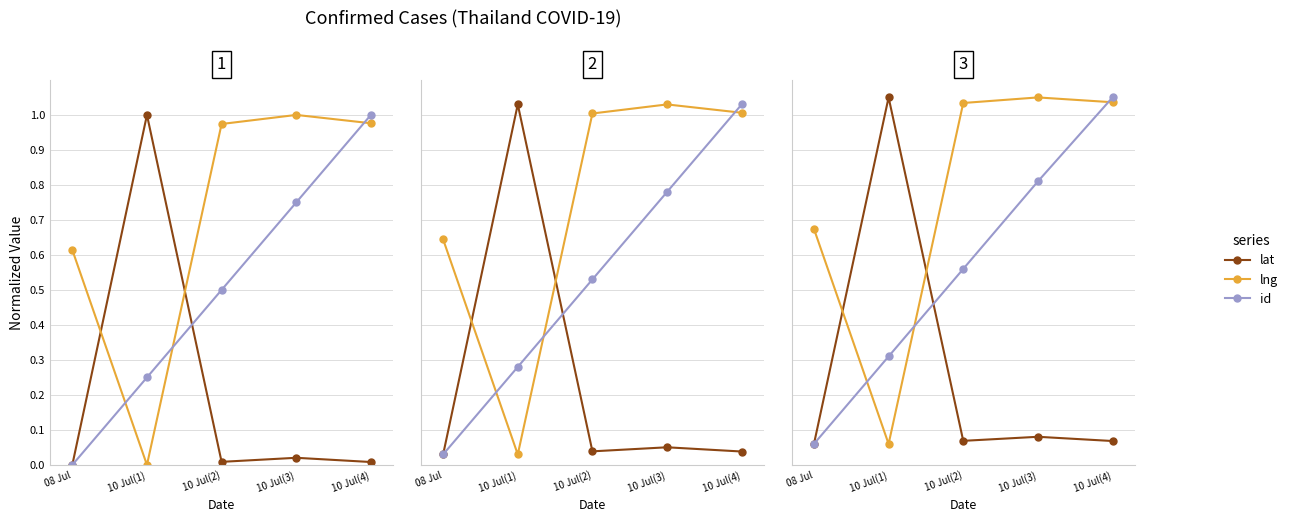

Reading right to left, what are all the values shown in this chart?

lat: 10 Jul(4)=0.1	10 Jul(3)=0.1	10 Jul(2)=0.1	10 Jul(1)=1.1	08 Jul=0.1
lng: 10 Jul(4)=1.0	10 Jul(3)=1.1	10 Jul(2)=1.0	10 Jul(1)=0.1	08 Jul=0.7
id: 10 Jul(4)=1.1	10 Jul(3)=0.8	10 Jul(2)=0.6	10 Jul(1)=0.3	08 Jul=0.1